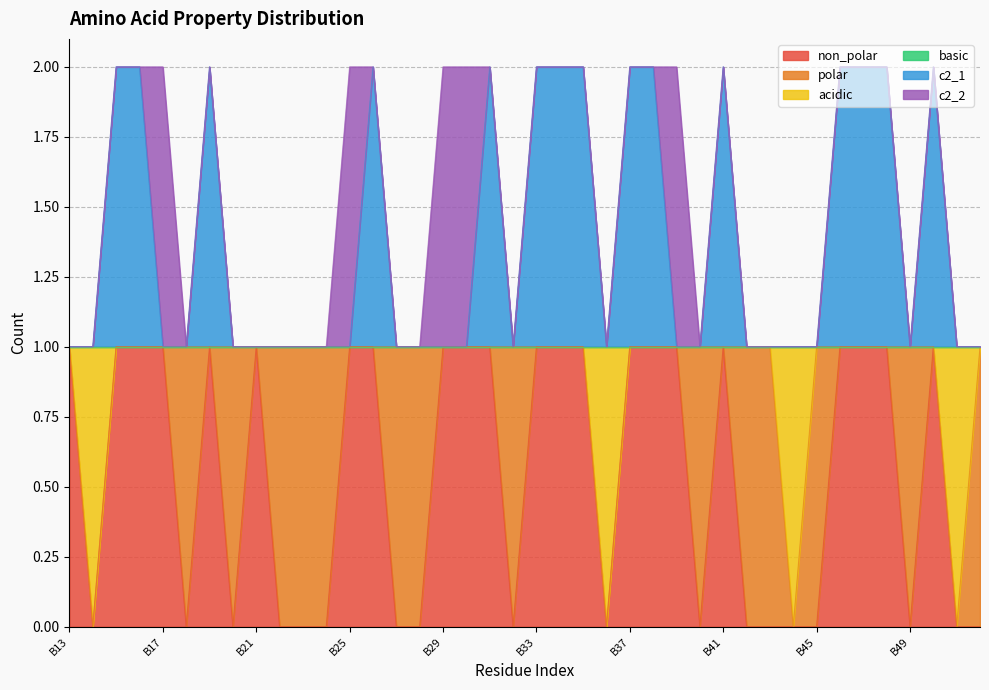

Does the chart have visible grid lines?

Yes